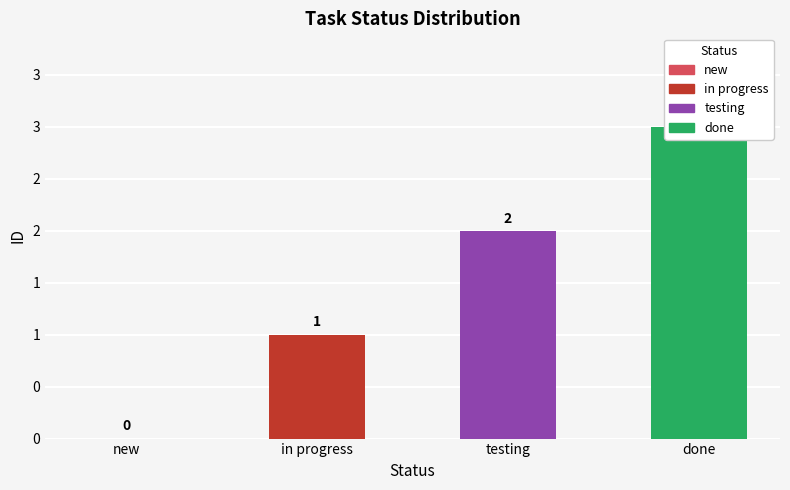

What is the change in value from new to in progress?

+1